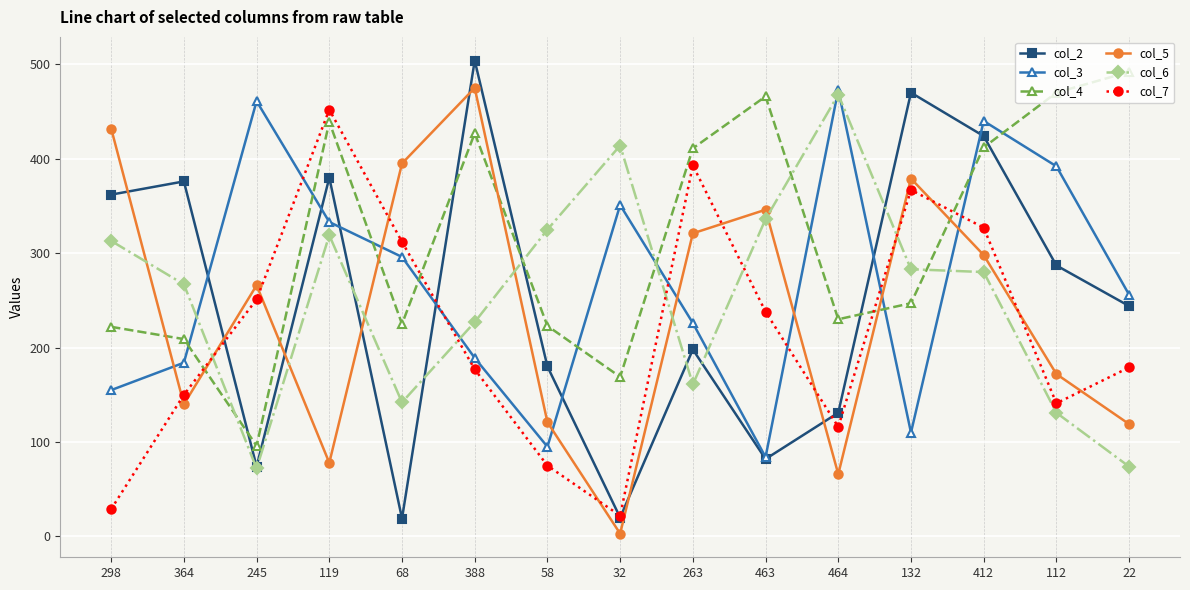

Which category has the lowest value in the col_4 series?

245